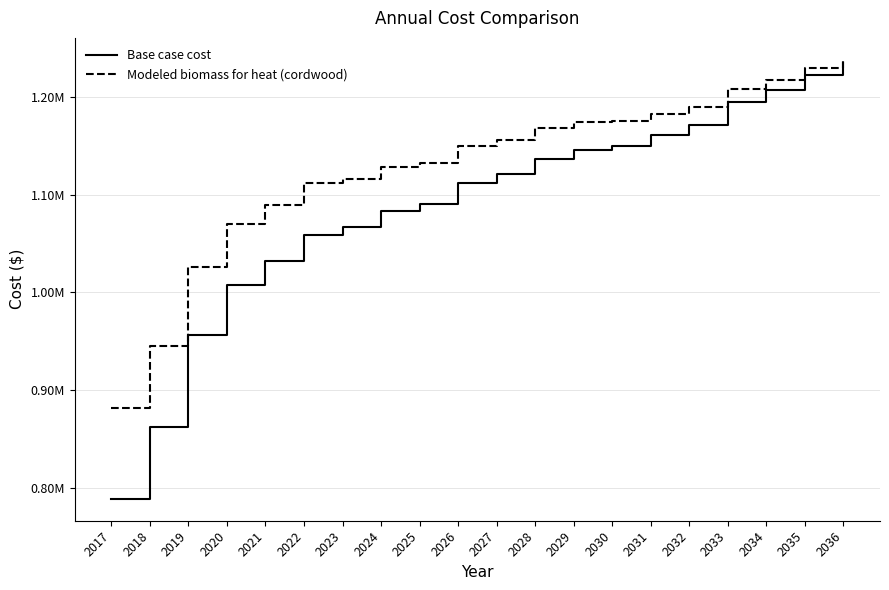

Is this an area chart (filled region under the line)?

No